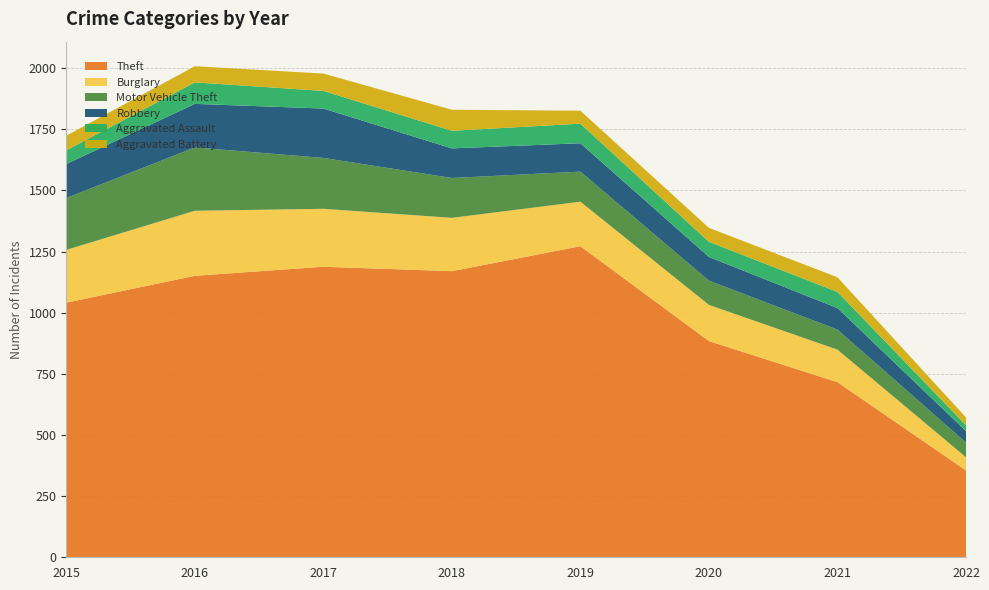

Reading left to right, transcribe all the data shown in this chart.

Theft: 2015=1041	2016=1151	2017=1188	2018=1170	2019=1272	2020=884	2021=716	2022=355
Burglary: 2015=216	2016=266	2017=237	2018=218	2019=182	2020=148	2021=133	2022=54
Motor Vehicle Theft: 2015=212	2016=259	2017=208	2018=163	2019=123	2020=99	2021=82	2022=60
Robbery: 2015=139	2016=178	2017=202	2018=121	2019=116	2020=97	2021=88	2022=47
Aggravated Assault: 2015=56	2016=88	2017=72	2018=72	2019=80	2020=62	2021=66	2022=24
Aggravated Battery: 2015=60	2016=66	2017=71	2018=86	2019=53	2020=57	2021=60	2022=32